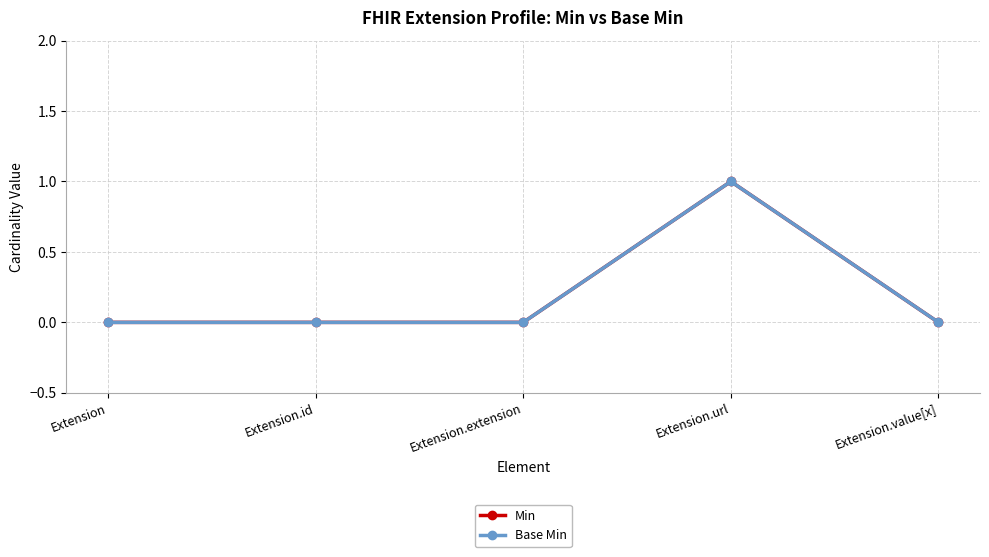

What is the sum of the Min values at Extension.url and Extension.extension?

1